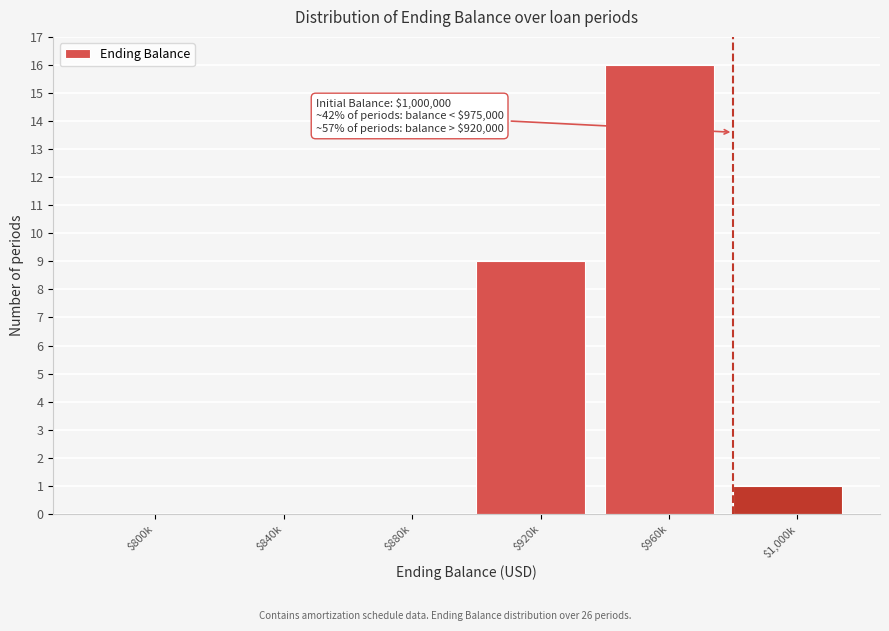

The chart shows a value of 16 at $960k. True or false?

True